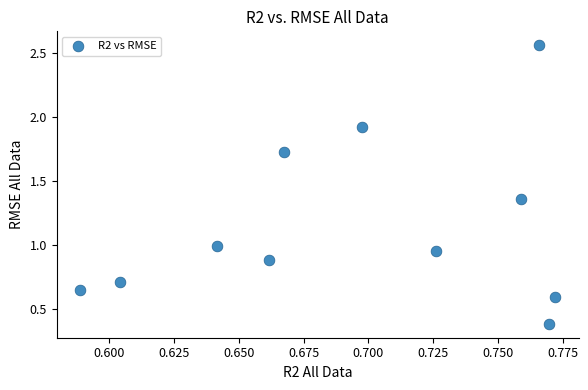

What is the range of Y values (max minus min)?

2.2